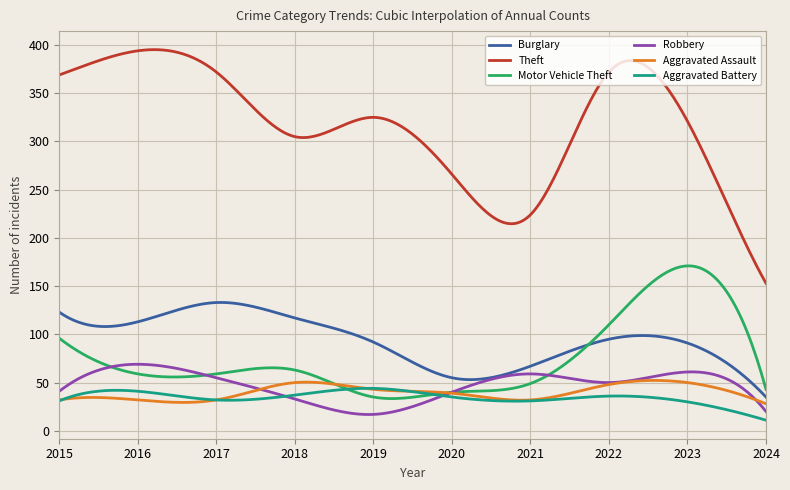

Which series has the largest total across all categories?

Theft